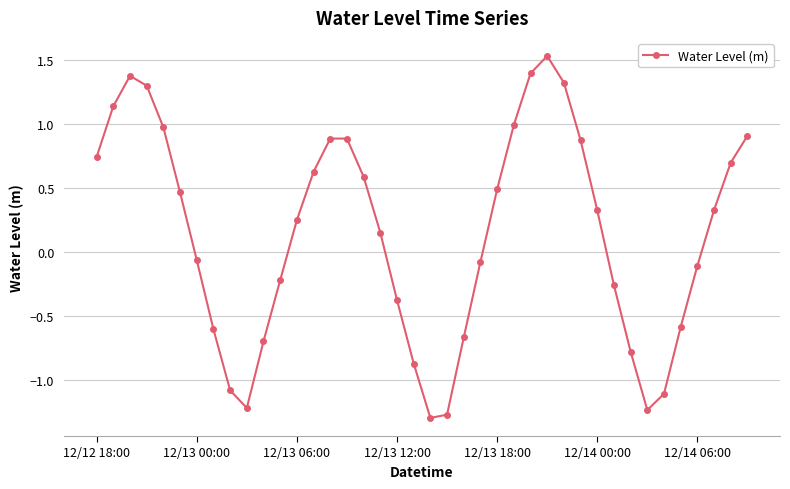

True or false: the data has more than 2 interior local peaks.

True